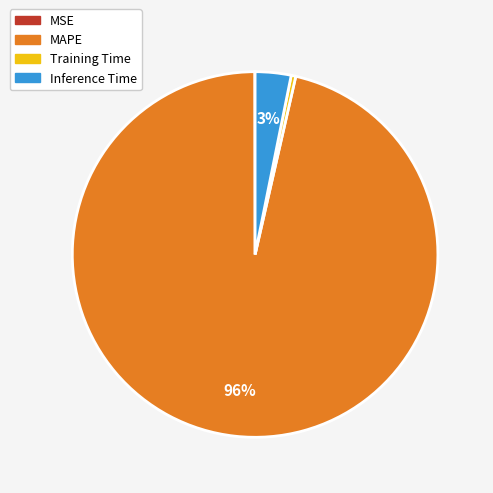

What is the largest slice in the pie chart?

MAPE